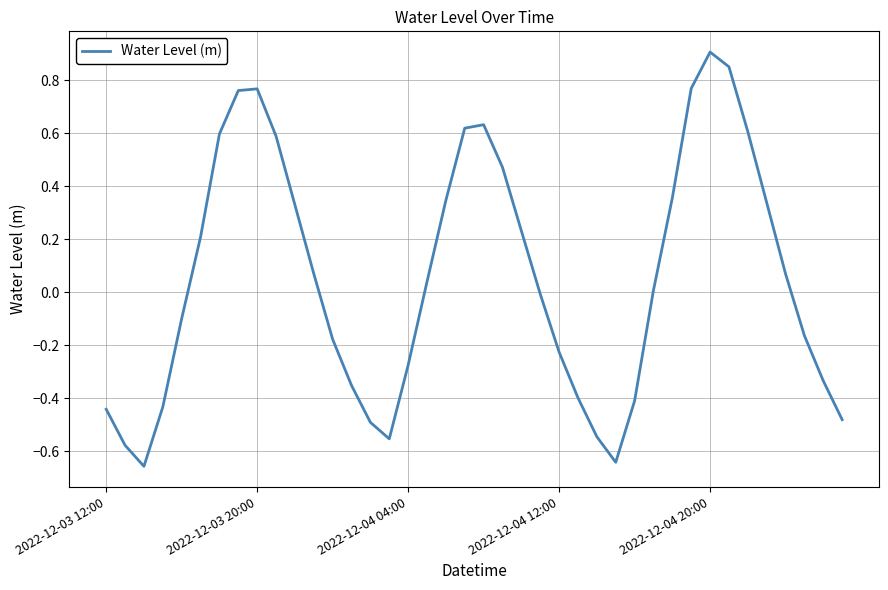

Count the number of data series in this chart.

1